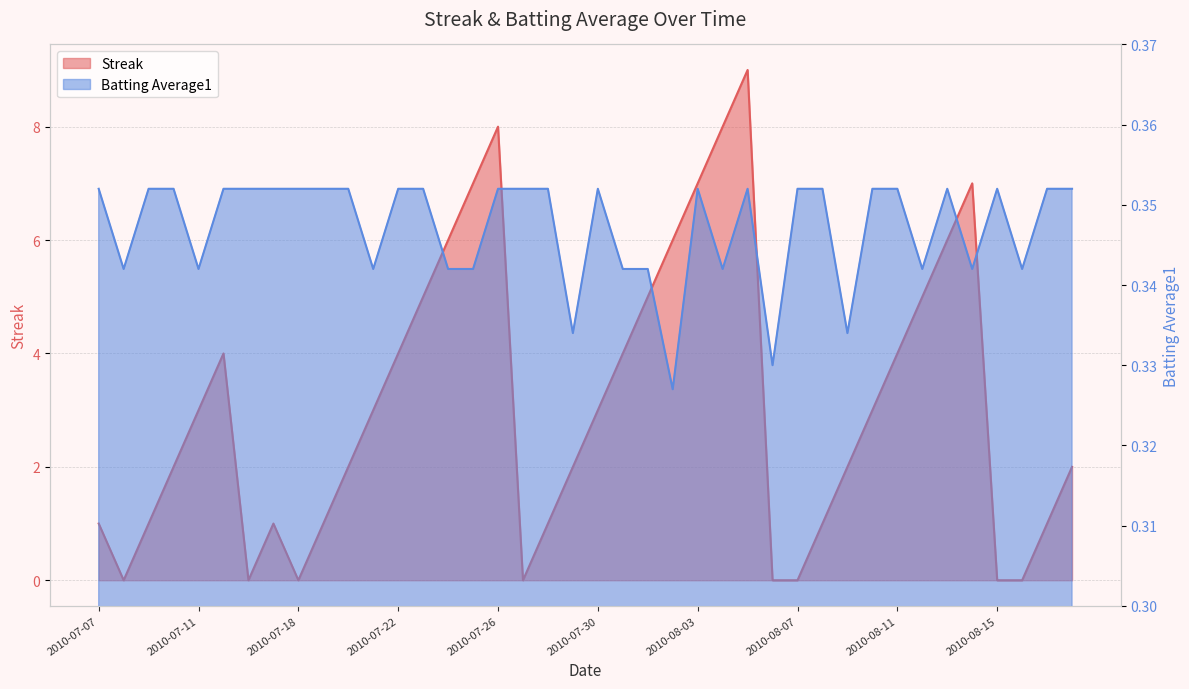

Is the value of Streak at 2010-08-12 greater than the value of Batting Average1 at 2010-07-31?

Yes